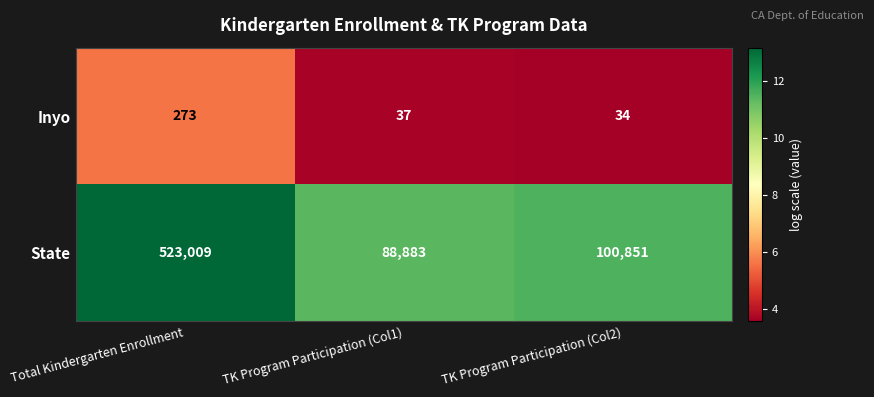

At which label does State first exceed 100851?

Total Kindergarten Enrollment